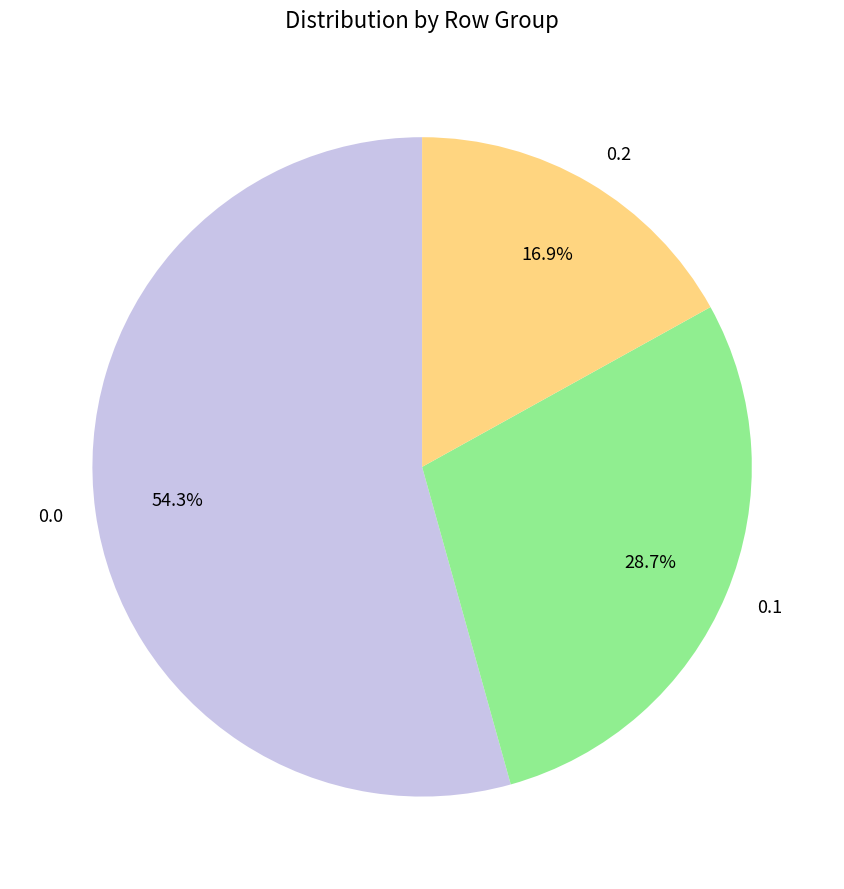

What percentage do 0.1 and 0.0 together represent?

83.1%